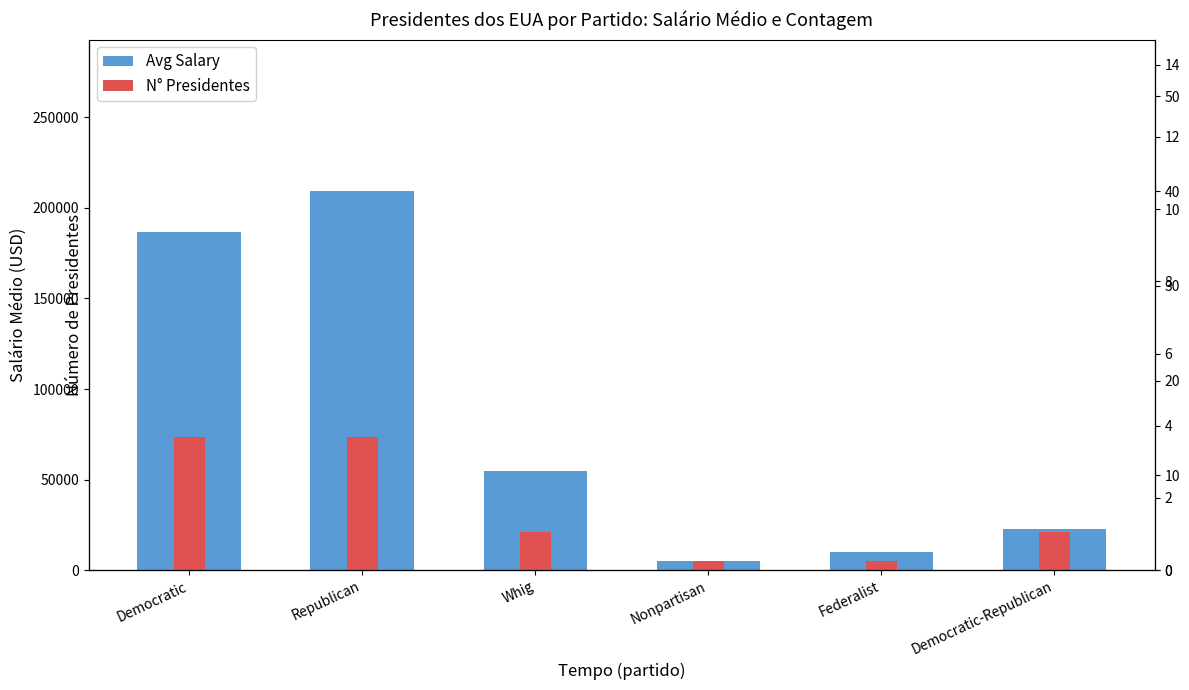

What is the difference between the Avg Salary values at Republican and Nonpartisan?

204285.7